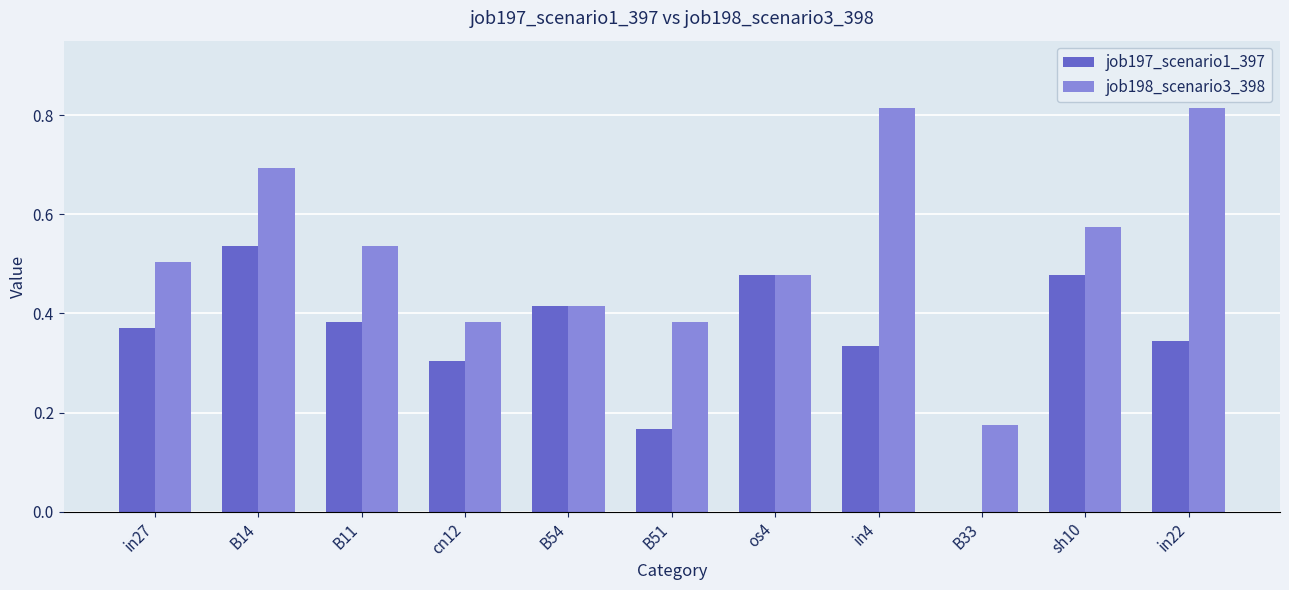

Which series changed the most between in27 and B51?

job197_scenario1_397